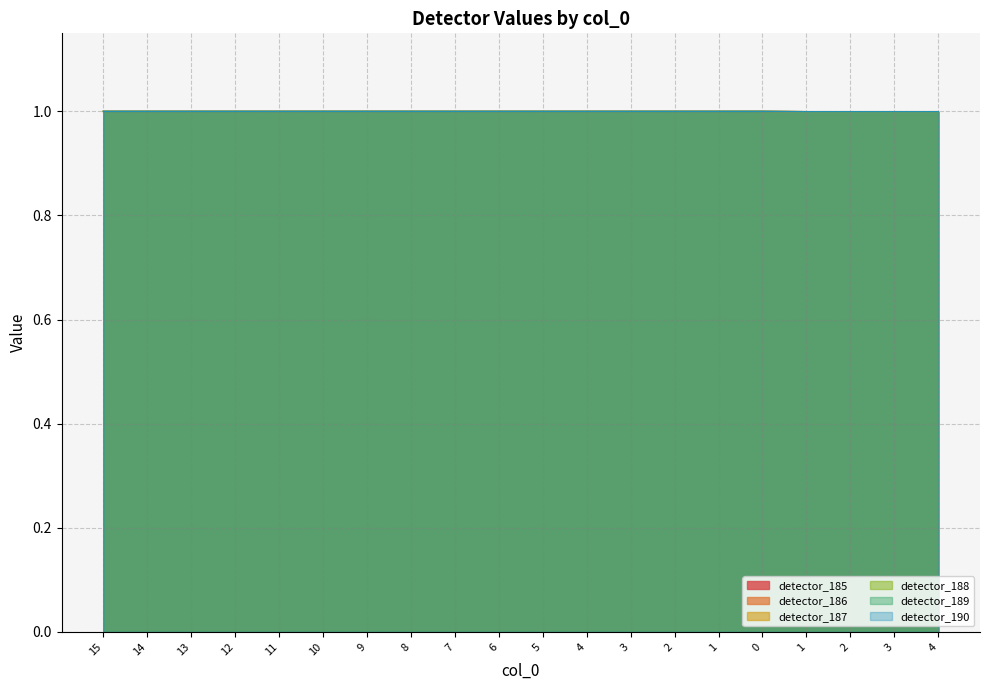

Which category has the highest value across all series?

15